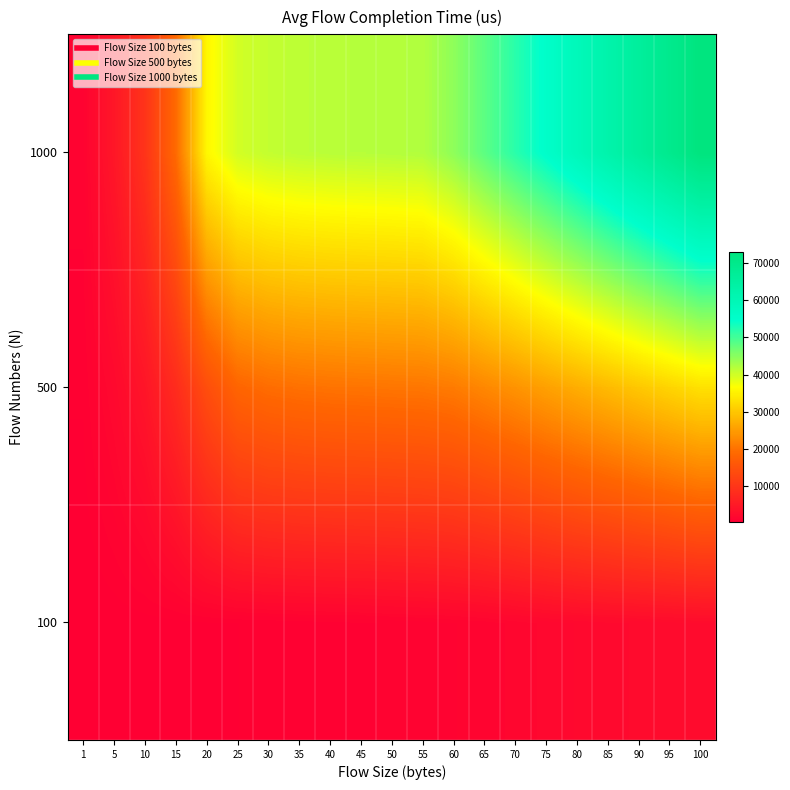

At 50, list the series in order from smallest to largest.

100, 500, 1000